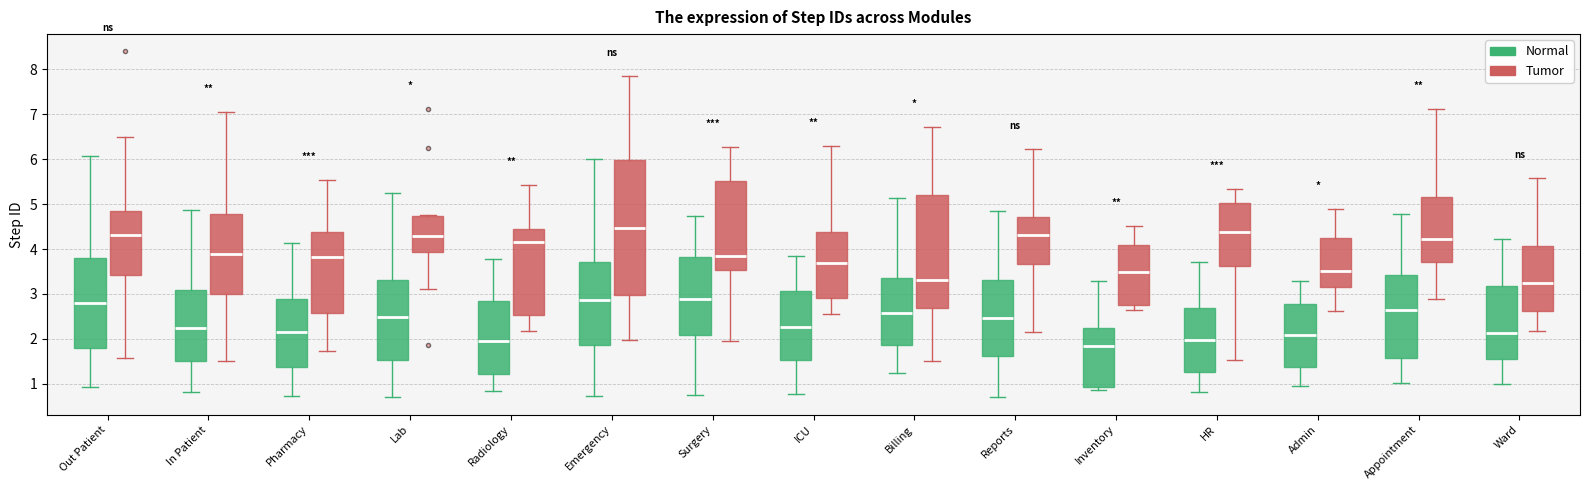

Where is the upper edge of the box for Out Patient (Tumor) on the y-axis? The values are not printed on the chart, so give them approximately, as read against the axis.

4.8